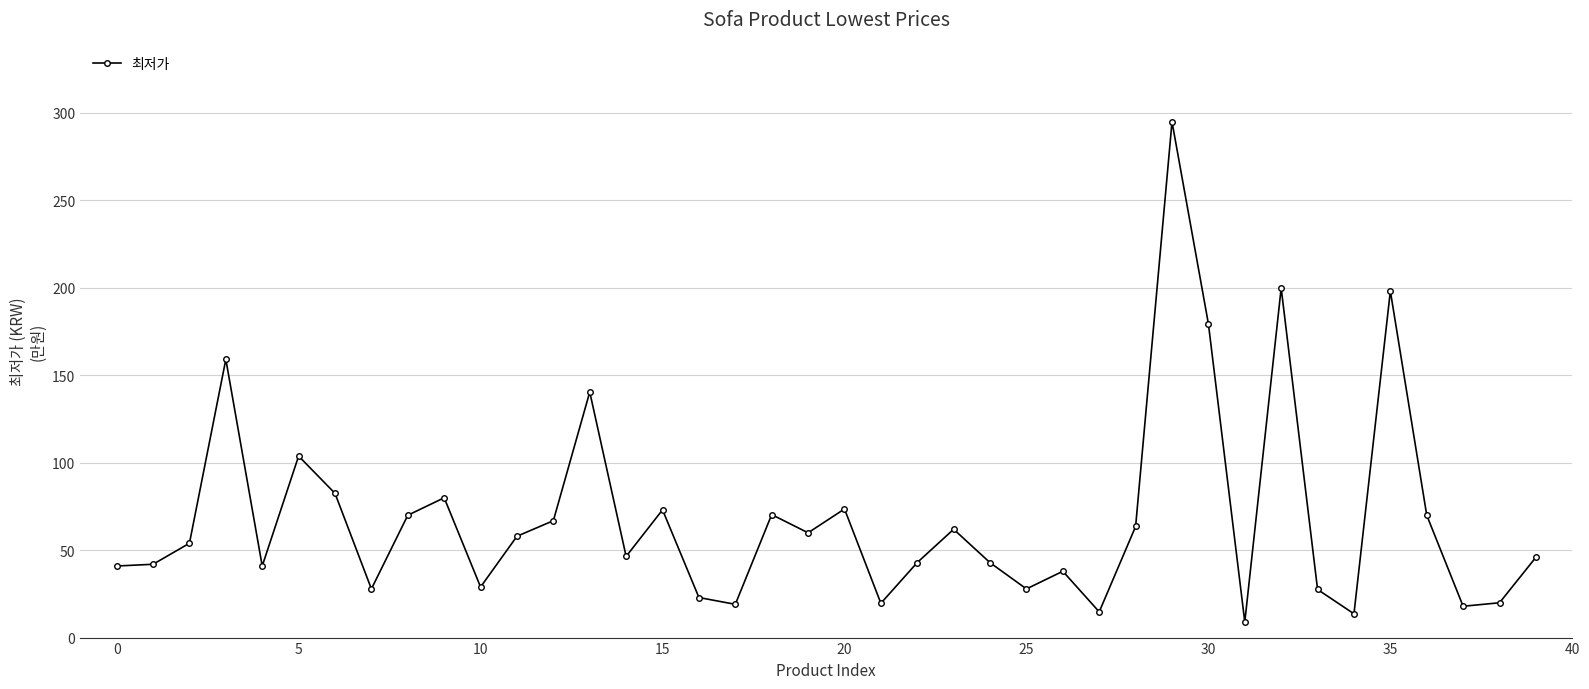

What is the value of the 6th point from the left?

103.7